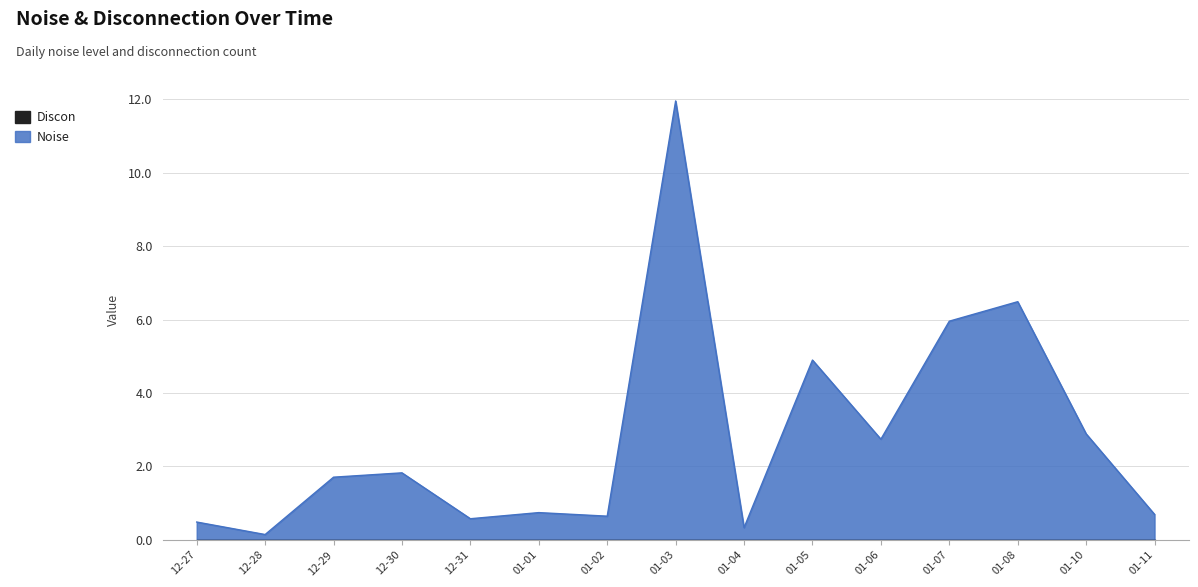

What position from the left is 01-10?

14